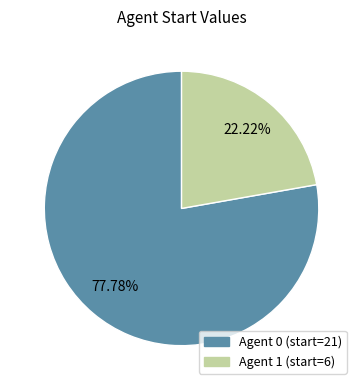

Does any single category account for the majority?

Yes